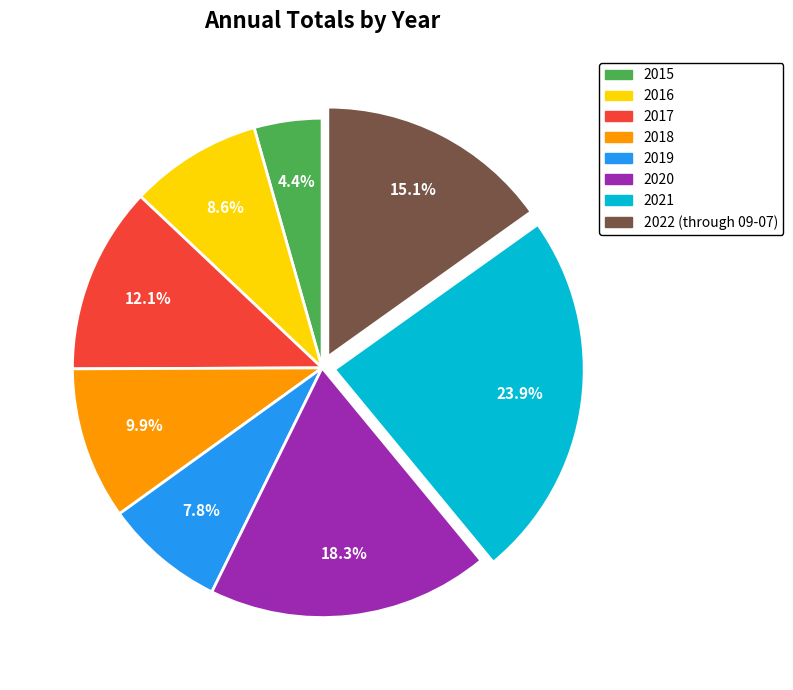

Count the number of slices in the pie.

8